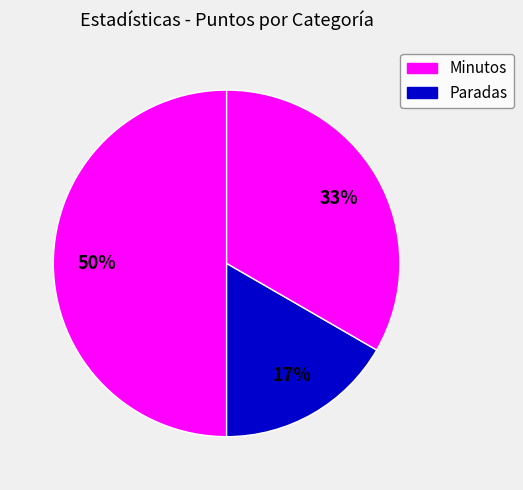

How many slices are in this pie chart?

3